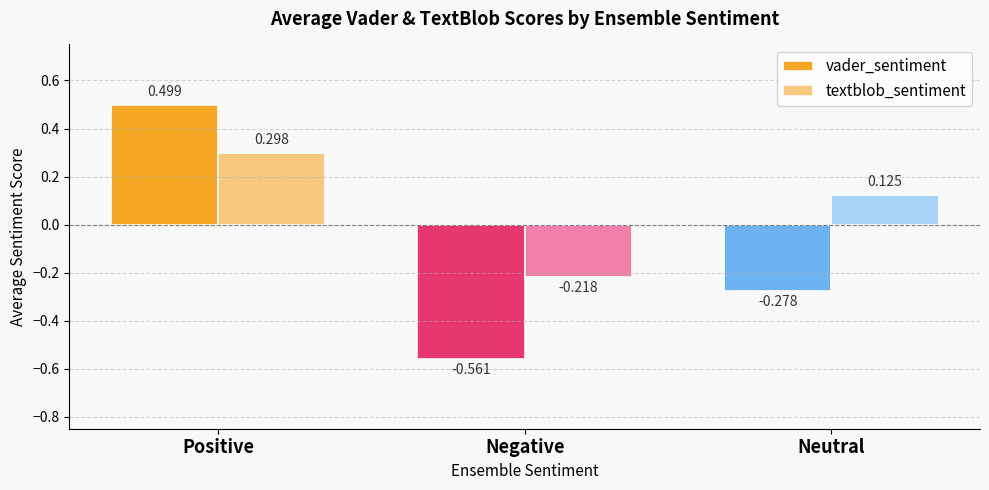

At which category does the chart reach its peak across all series?

Positive